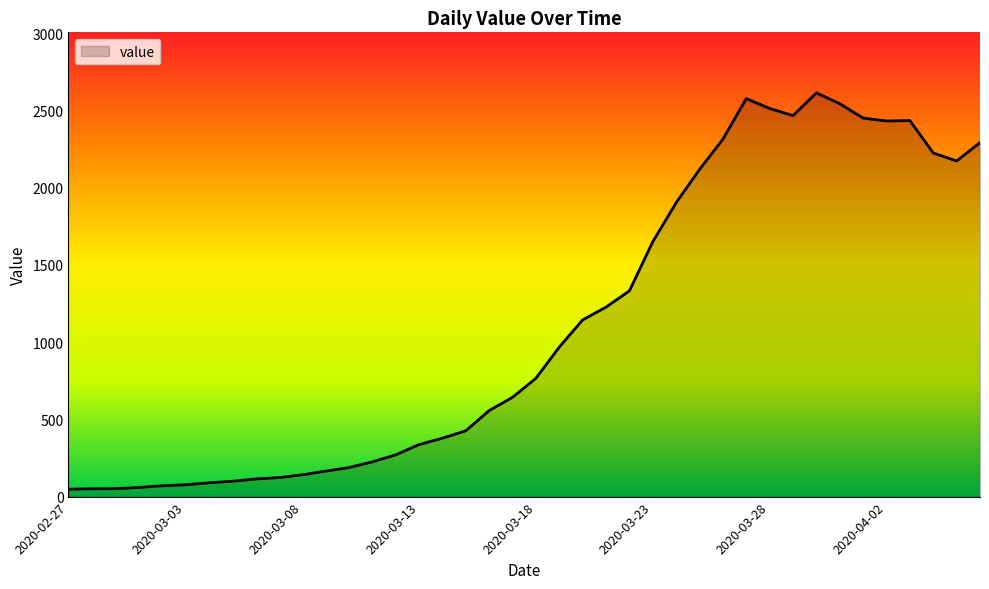

What is the difference between the maximum and minimum values?

2566